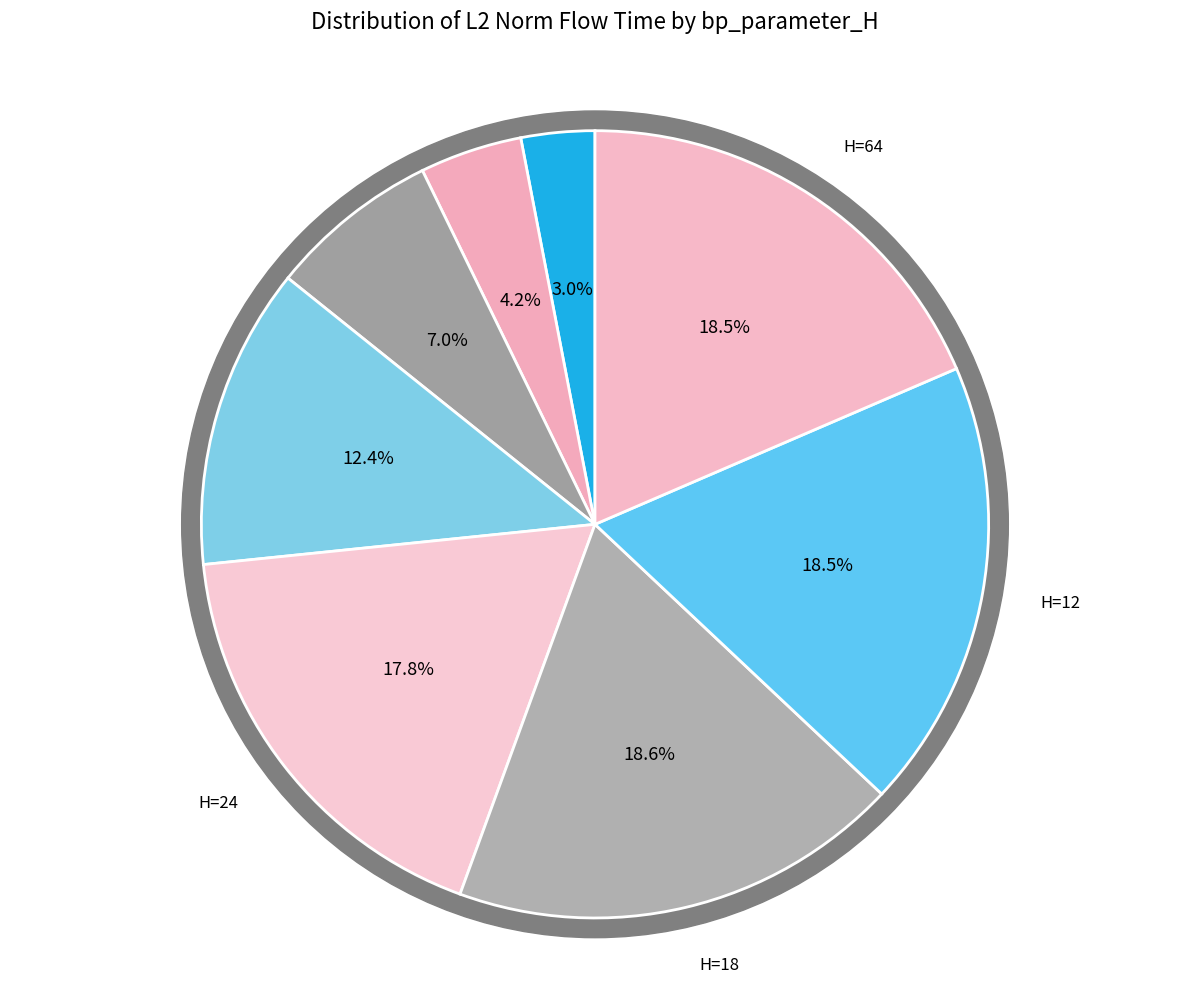

To the nearest percent, what percentage of the pie is 18?

19%